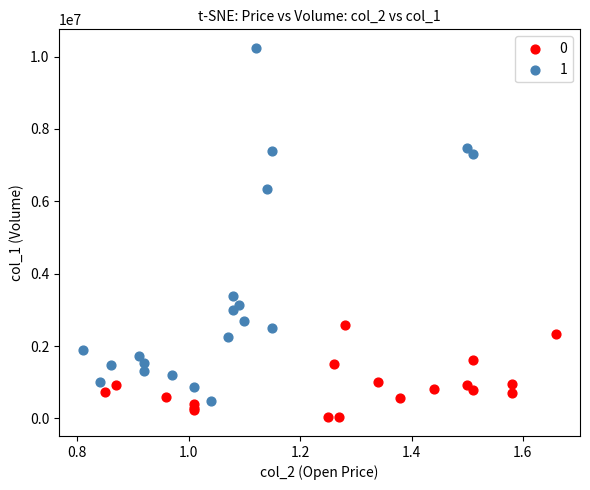

Which series contains the highest Y value?

1